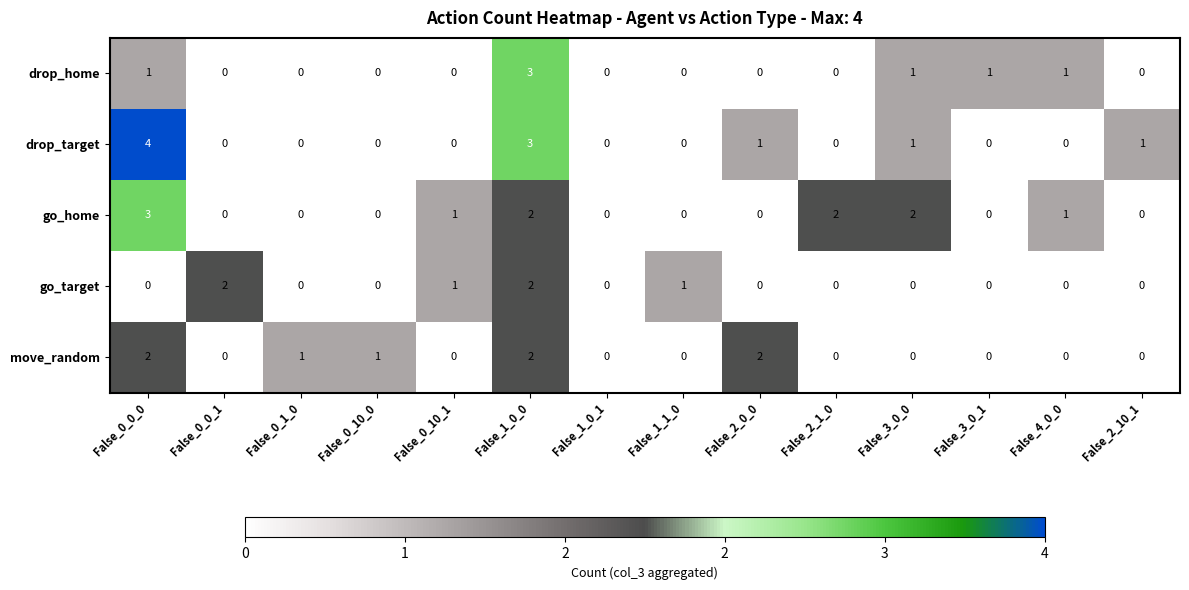

What is the total value across all series at False_0_0_0?

10